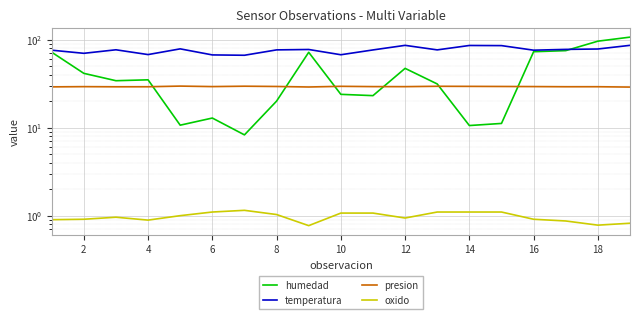

What is the difference between the second highest and minimum values in the humedad series?

88.3